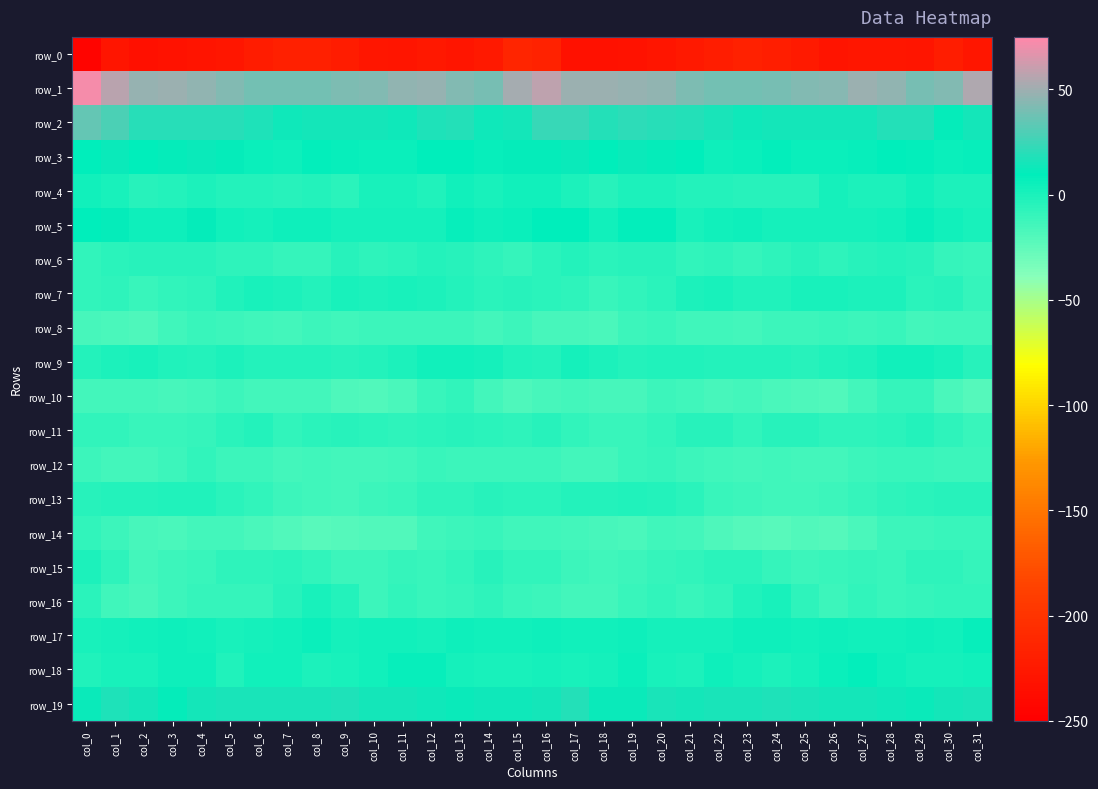

Which category has the lowest value in the row_2 series?

col_30